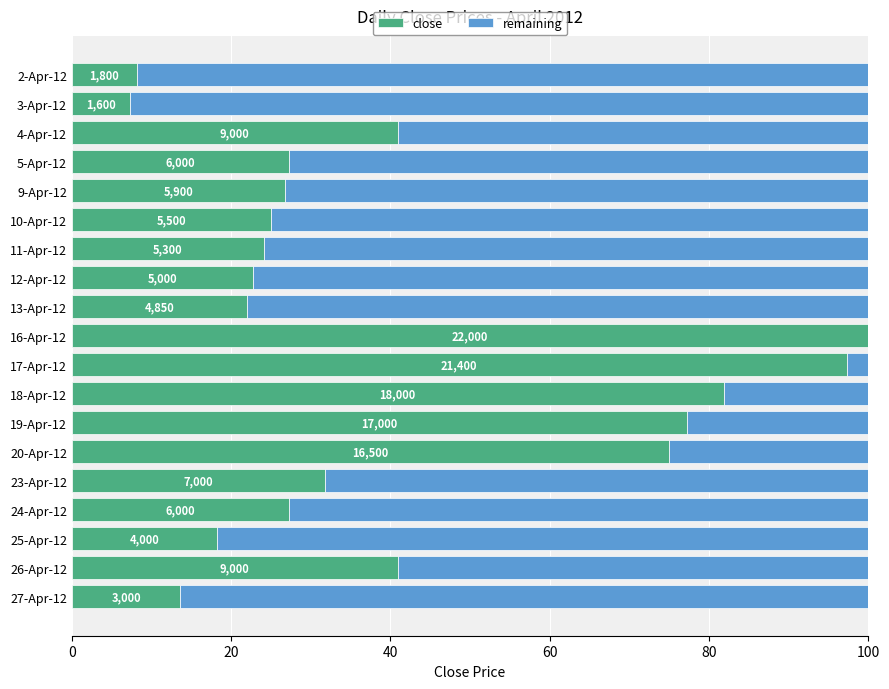

What are all the series names shown in the legend?

close, remaining